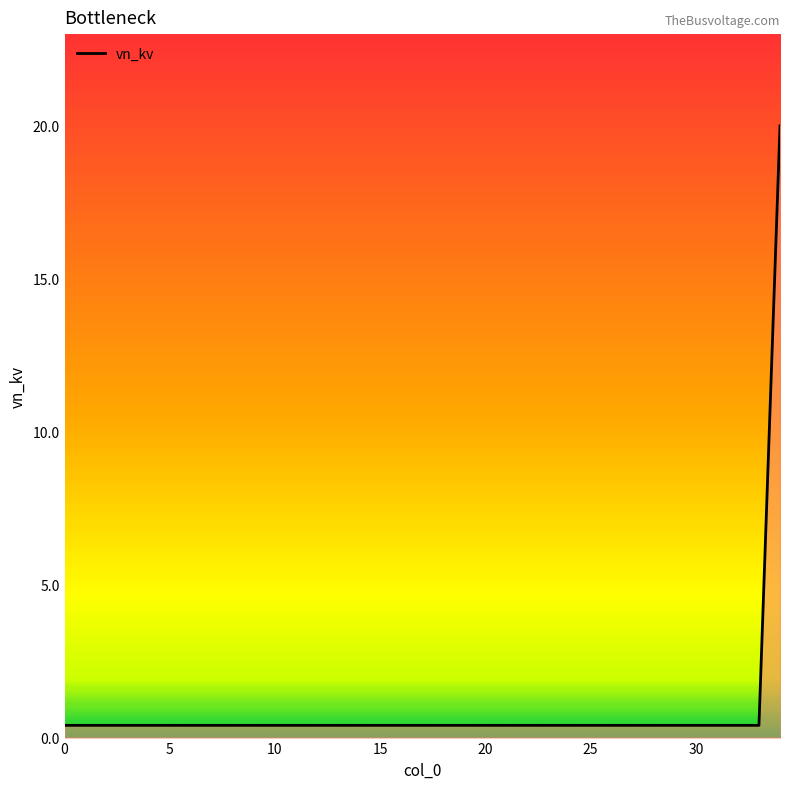

What is the difference between the maximum and minimum values?

19.6